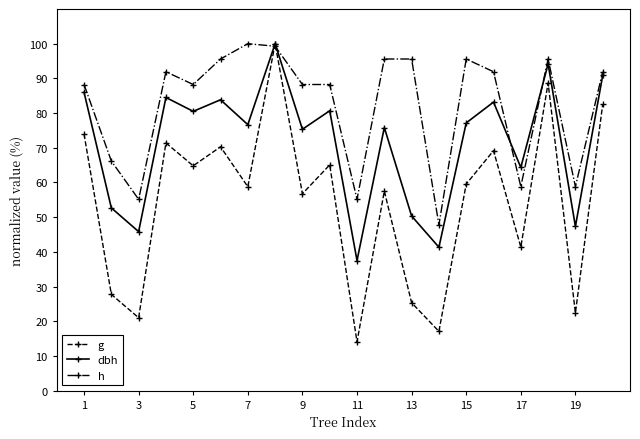

What is the value of the g point at the 10th from the left?

65.1